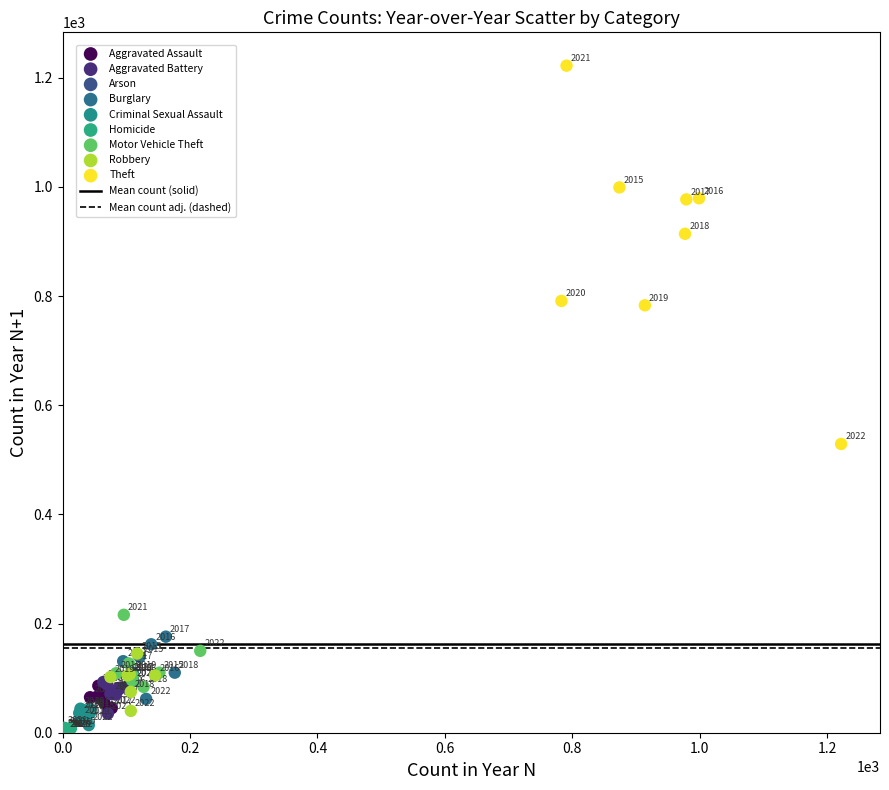

Which series reaches the maximum Y coordinate?

Theft